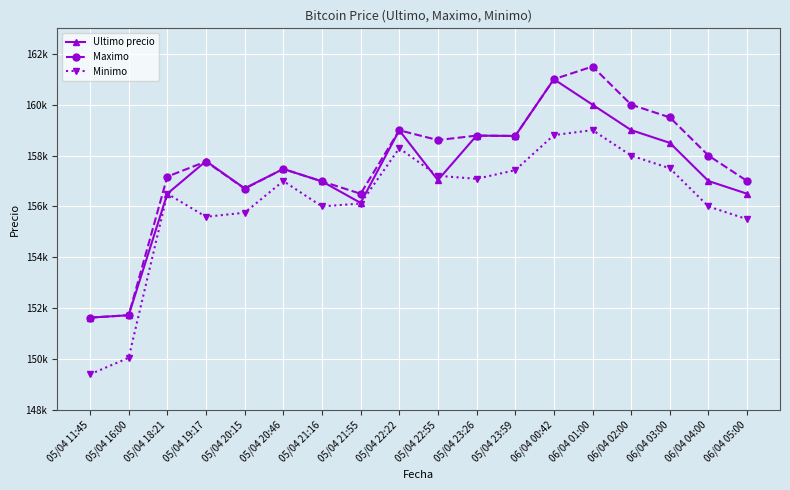

The value of Maximo at 05/04 18:21 is 54943. True or false?

False